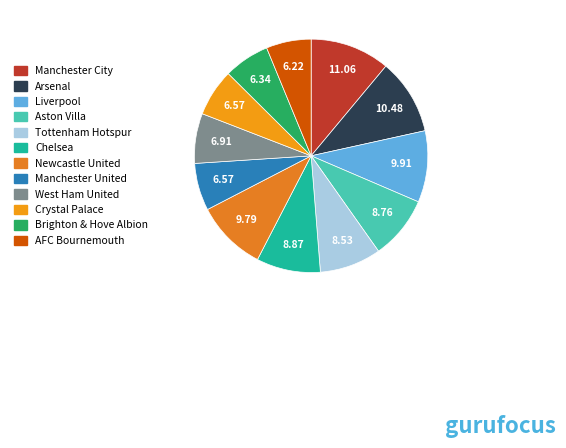

What is the largest slice in the pie chart?

Manchester City